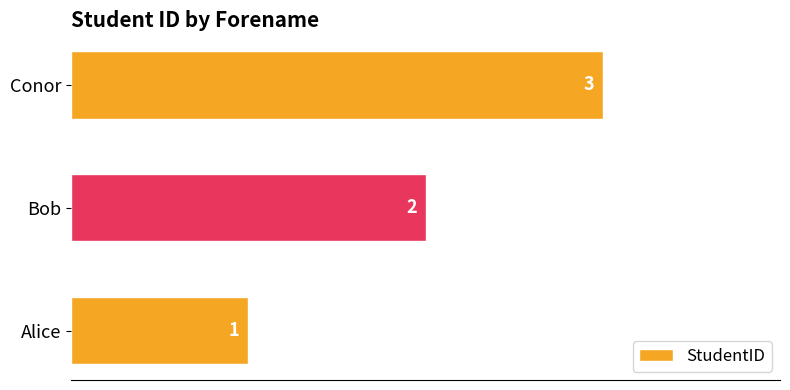

What is the change in value from Alice to Bob?

+1